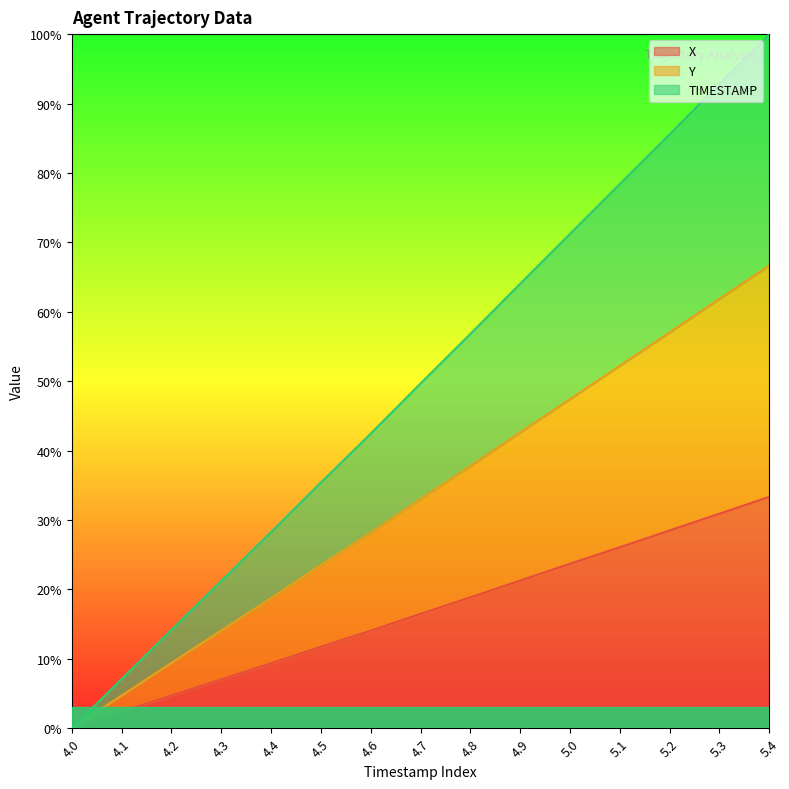

True or false: Y and X cross at least once.

False